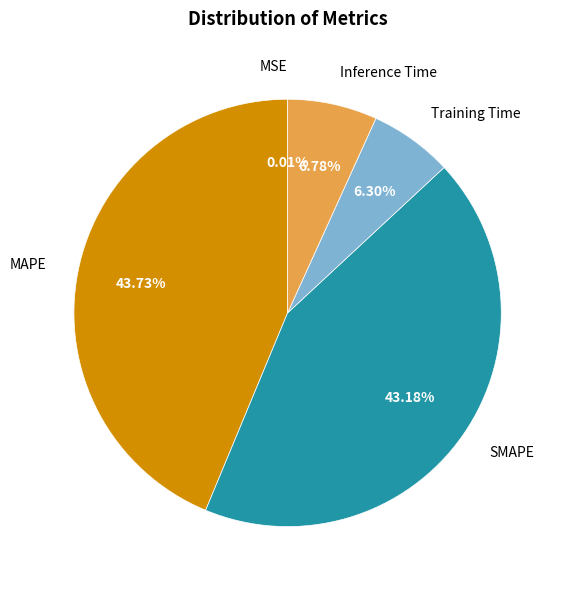

Is there a majority slice in this chart?

No